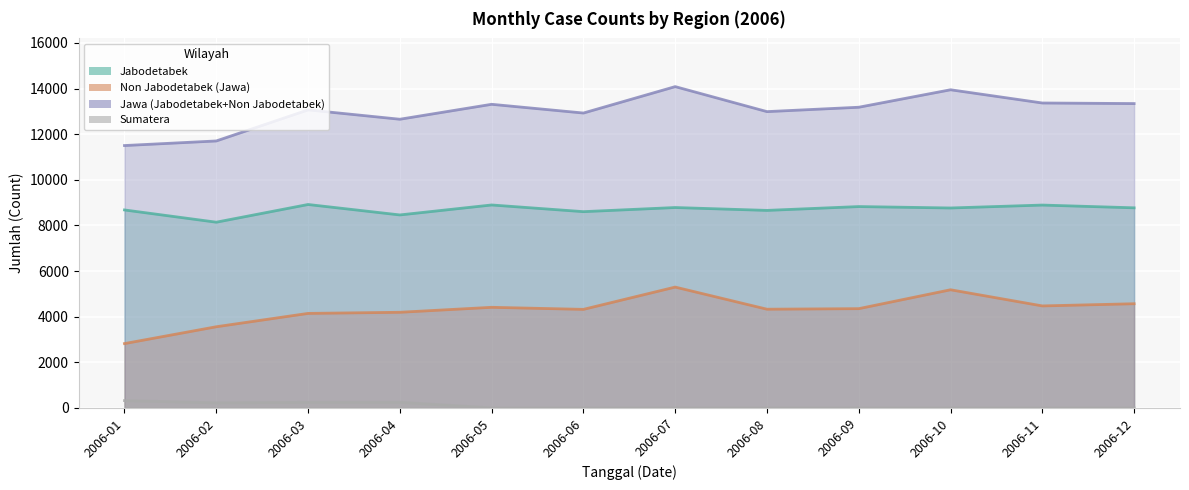

True or false: Jawa (Jabodetabek+Non Jabodetabek) and Sumatera cross at least once.

False